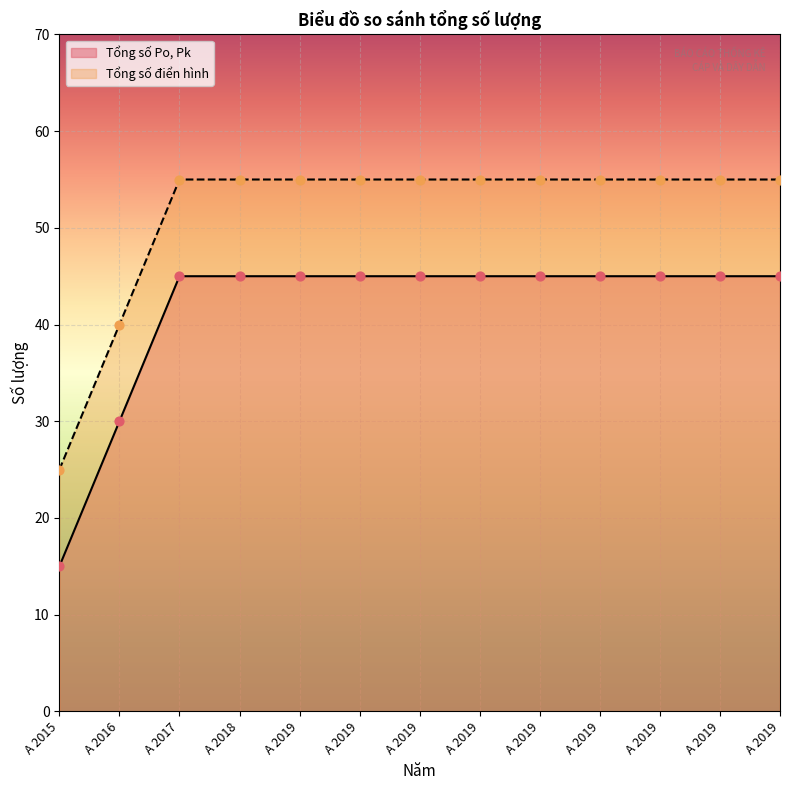

What is the total value across all series at A 2017?

100